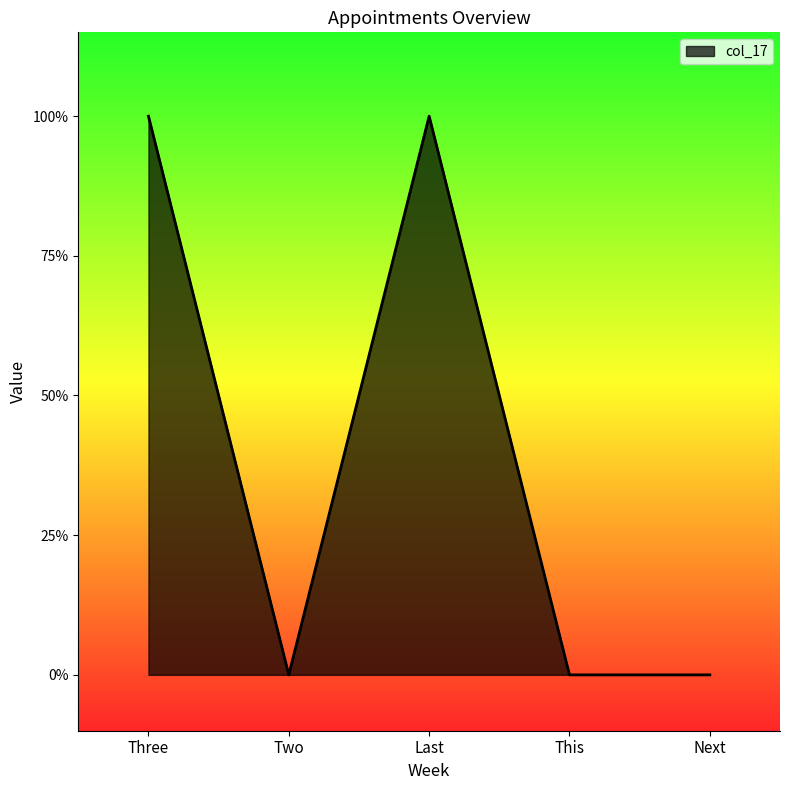

What is the label of the 4th point from the left?

This